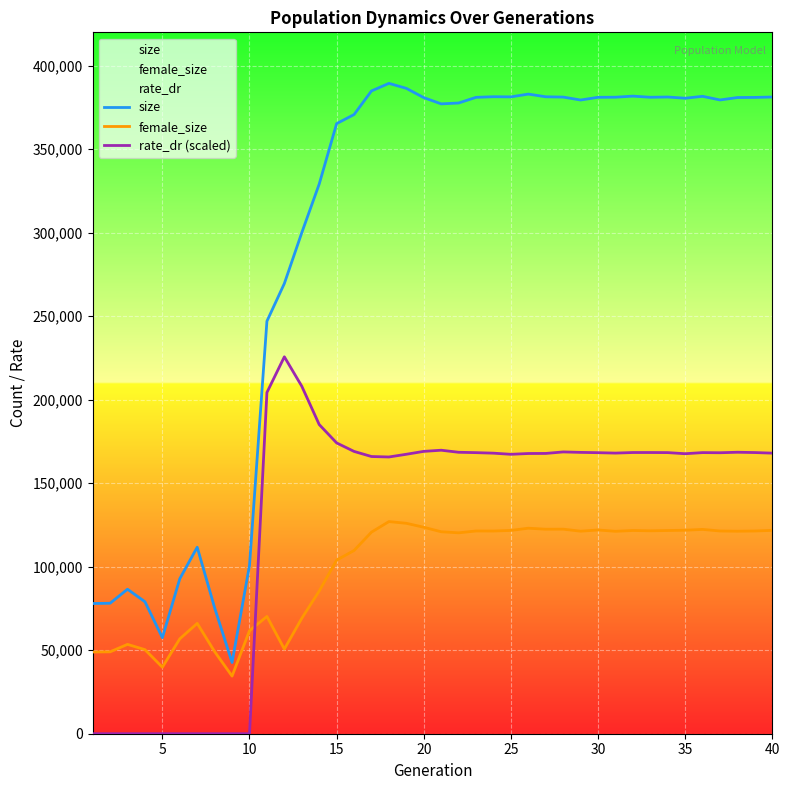

After their last crossing, which series has the higher values: female_size or rate_dr (scaled)?

rate_dr (scaled)